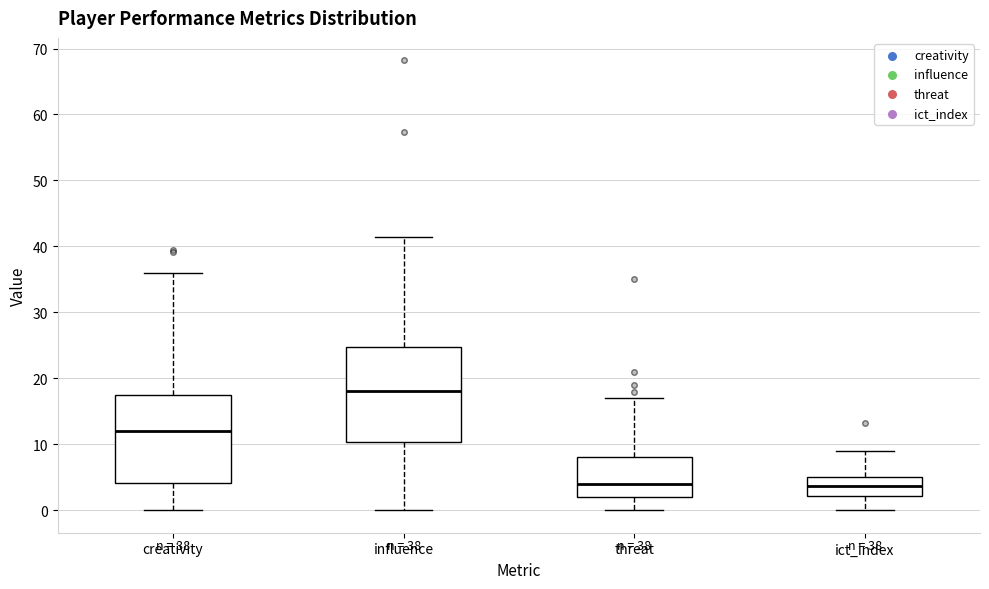

Which box is the tallest, from its lower edge to its upper edge?

influence